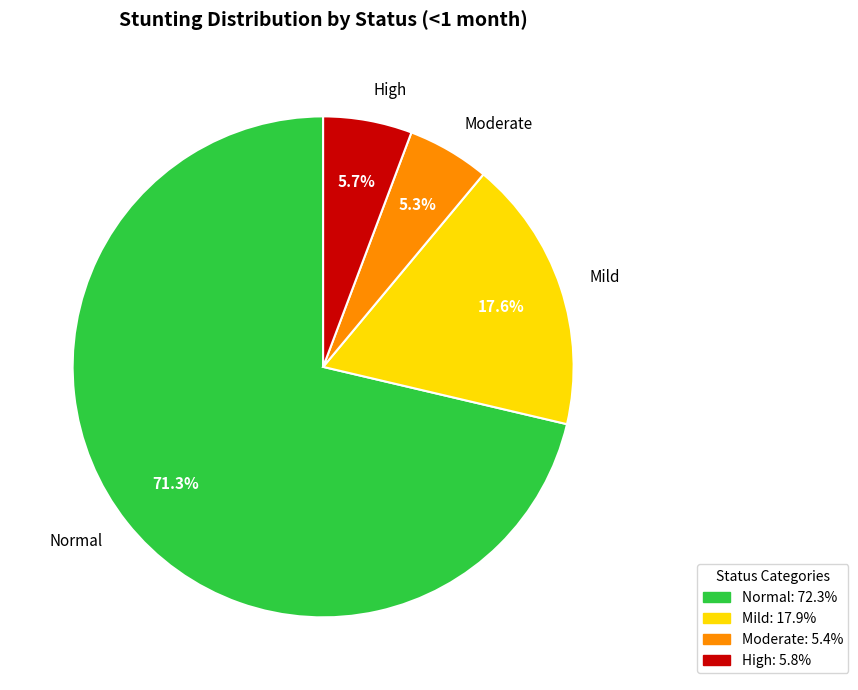

Do Mild and Normal together represent more than half of the pie?

Yes